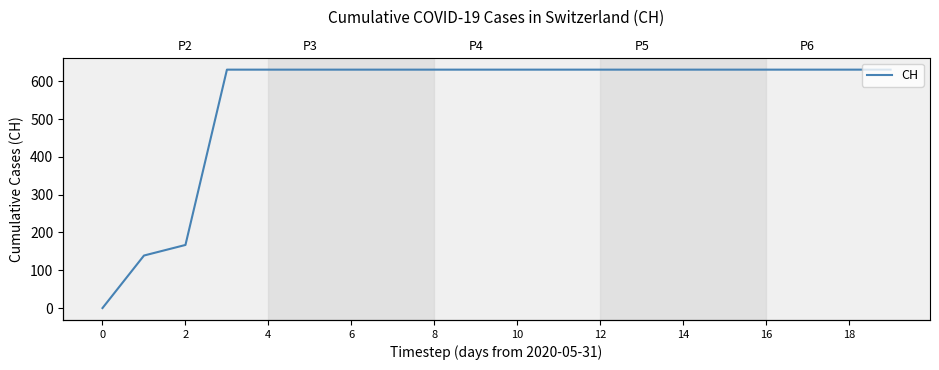

Which has a higher value, 16 or 12?

16